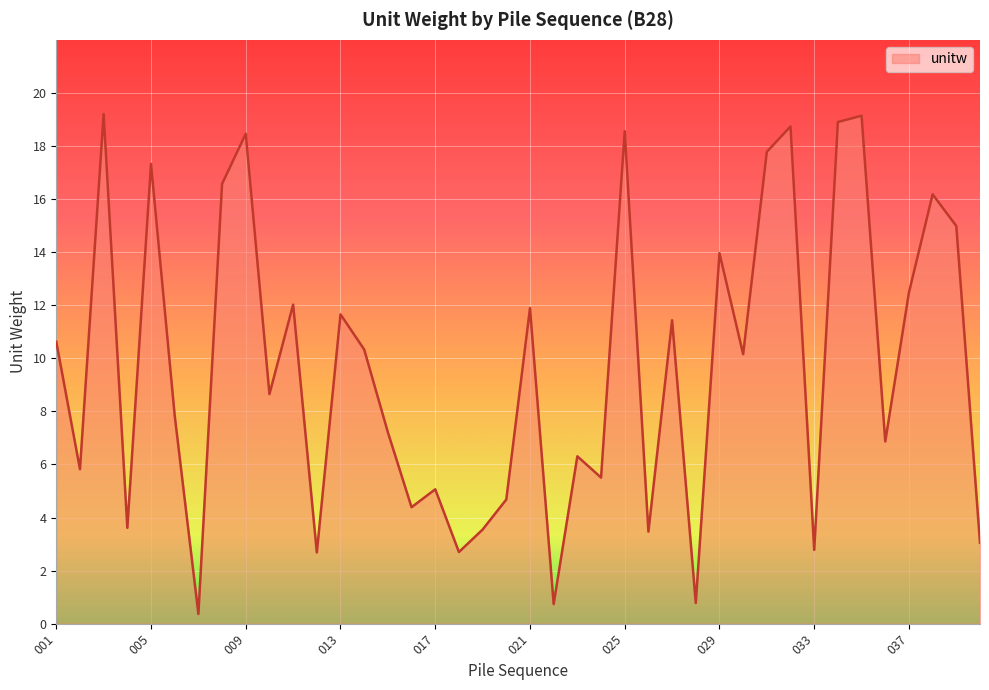

What is the greatest value displayed?

19.2